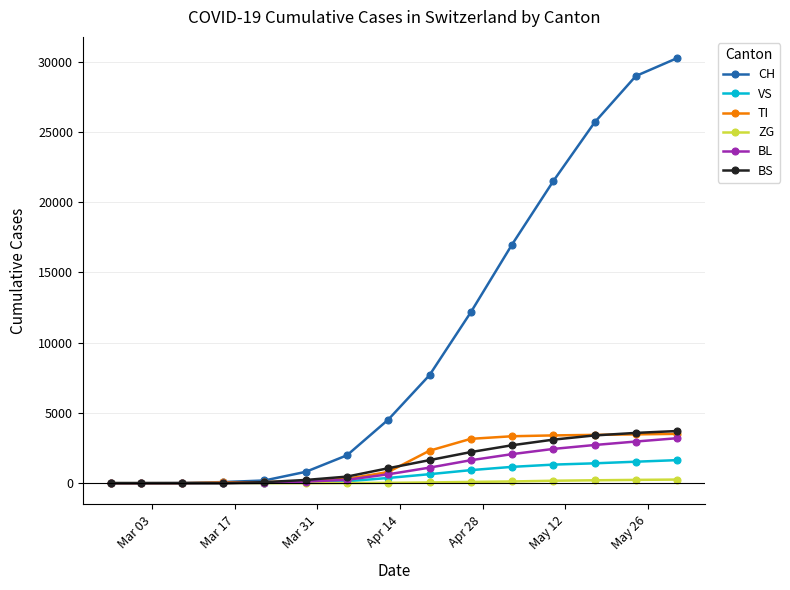

Which series ends up on top after the final intersection of BL and TI?

TI